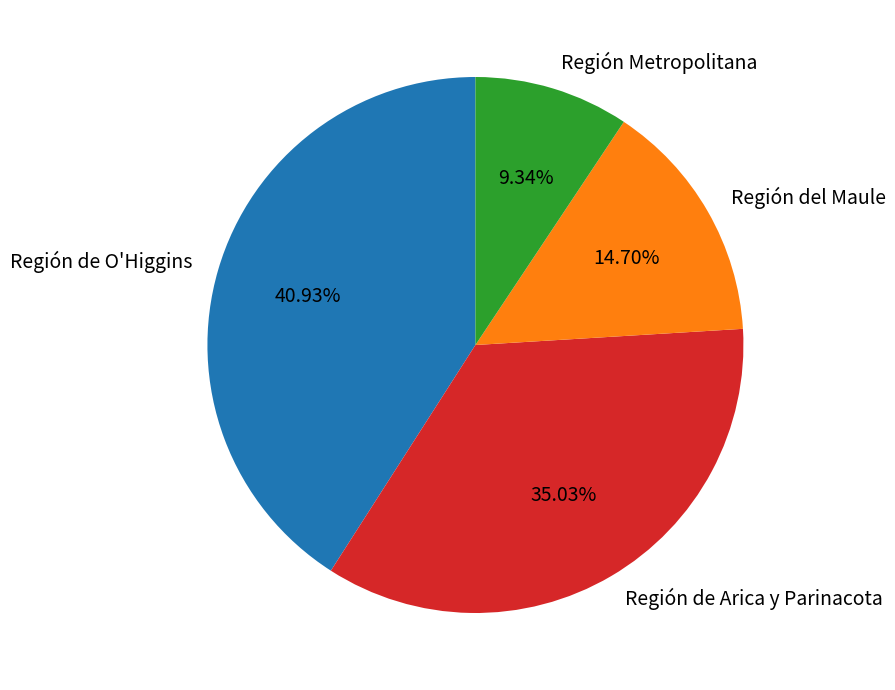

Is there any slice that represents more than half of the pie?

No